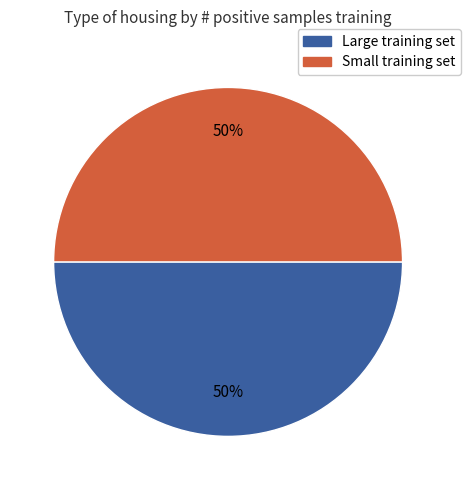

How many segments does this pie chart have?

2